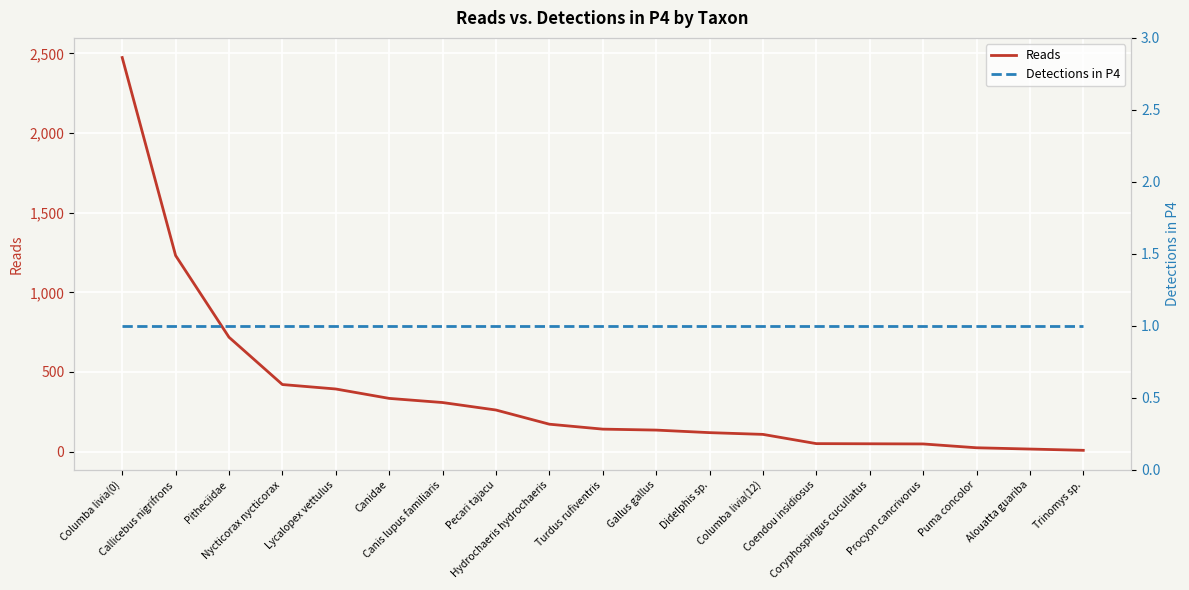

True or false: Reads has more than 0 points higher than both neighbors.

False